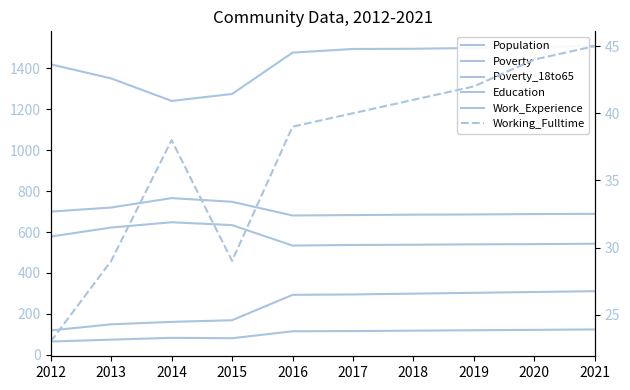

At which label is Poverty closest to 215?

2015